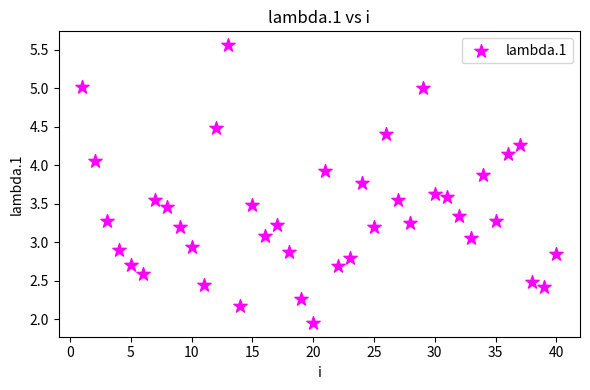

What is the range of X values (max minus min)?

39.0